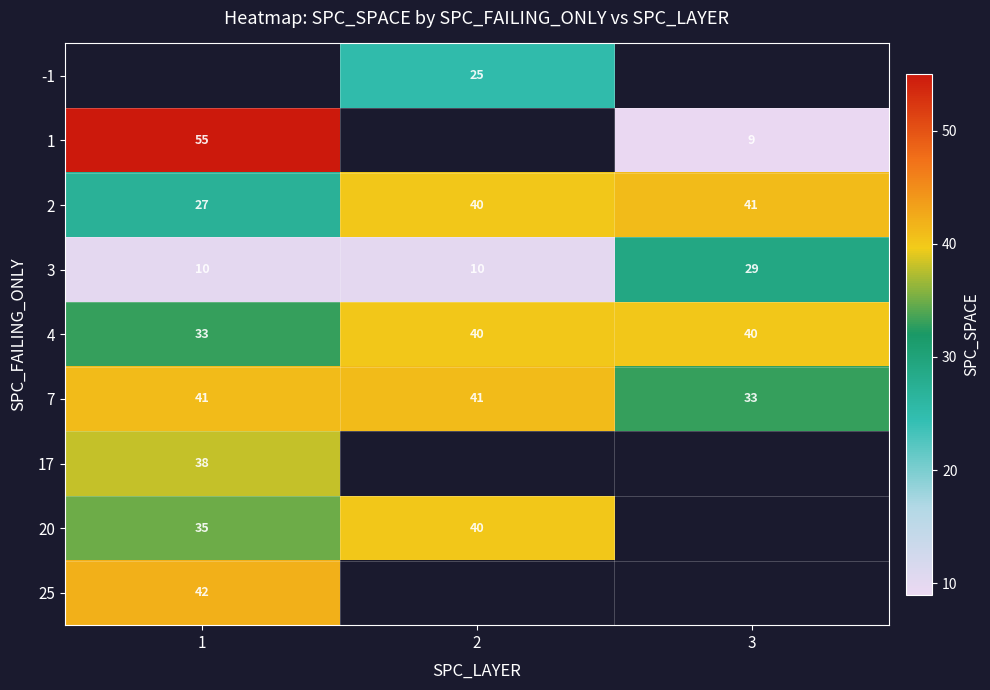

Read the 3 value at 1, to the nearest 5.

10